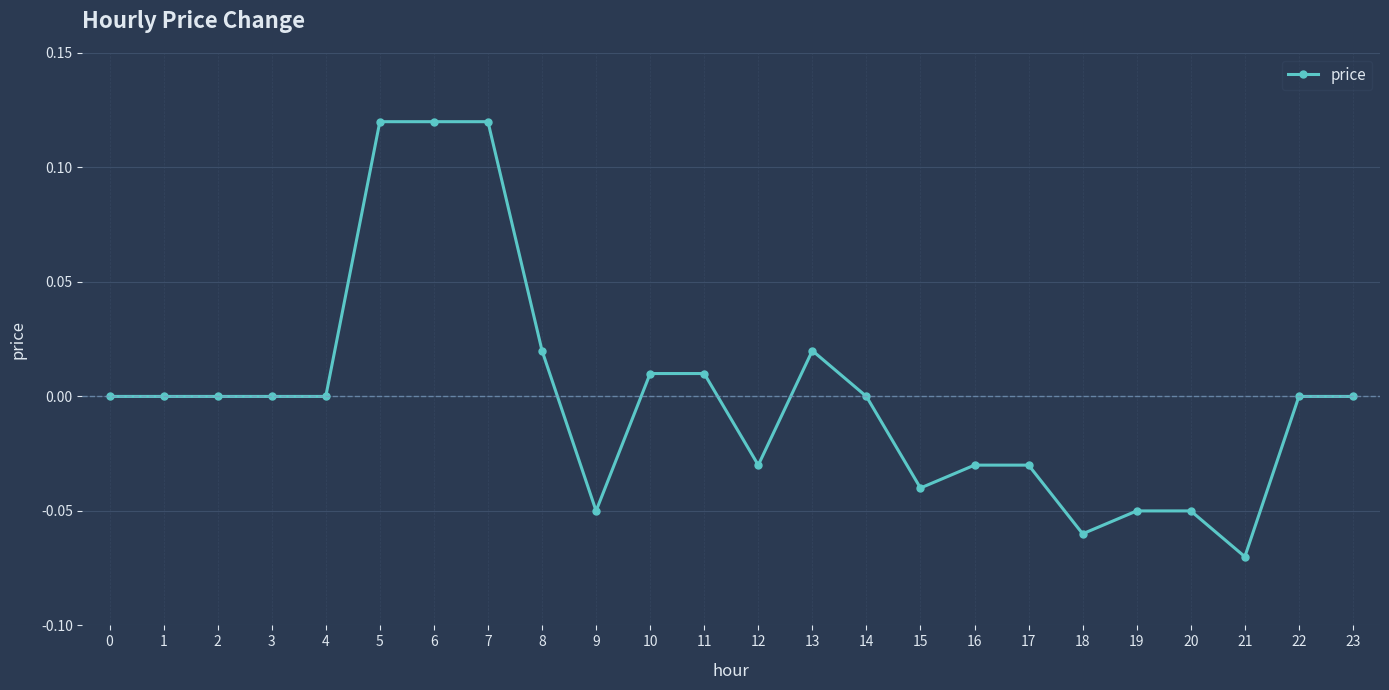

True or false: there are more than 0 points higher than both neighbors.

True